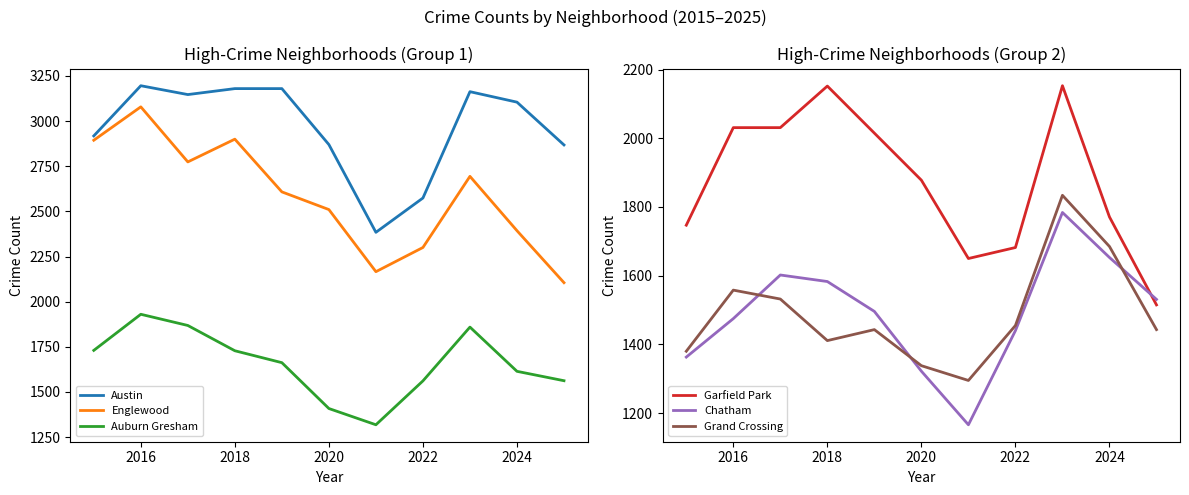

Which series has the largest range (max minus min)?

Englewood